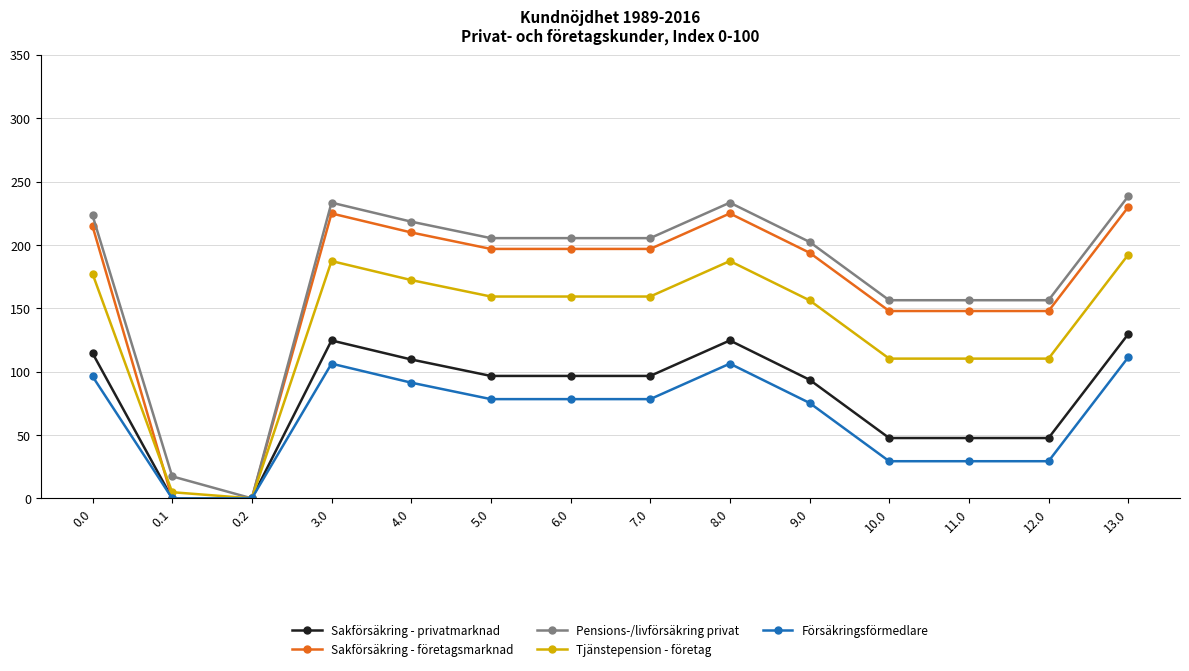

Reading left to right, extract all data points from this chart.

Sakförsäkring - privatmarknad: 0.0=114.6	0.1=0.0	0.2=0.0	3.0=124.6	4.0=109.6	5.0=96.6	6.0=96.6	7.0=96.6	8.0=124.6	9.0=93.6	10.0=47.6	11.0=47.6	12.0=47.6	13.0=129.6
Sakförsäkring - företagsmarknad: 0.0=214.9	0.1=0.0	0.2=0.0	3.0=224.9	4.0=209.9	5.0=196.9	6.0=196.9	7.0=196.9	8.0=224.9	9.0=193.9	10.0=147.9	11.0=147.9	12.0=147.9	13.0=229.9
Pensions-/livförsäkring privat: 0.0=223.4	0.1=17.4	0.2=0.0	3.0=233.4	4.0=218.4	5.0=205.4	6.0=205.4	7.0=205.4	8.0=233.4	9.0=202.4	10.0=156.4	11.0=156.4	12.0=156.4	13.0=238.4
Tjänstepension - företag: 0.0=177.3	0.1=4.9	0.2=0.0	3.0=187.3	4.0=172.3	5.0=159.3	6.0=159.3	7.0=159.3	8.0=187.3	9.0=156.3	10.0=110.3	11.0=110.3	12.0=110.3	13.0=192.3
Försäkringsförmedlare: 0.0=96.3	0.1=0.0	0.2=0.0	3.0=106.3	4.0=91.3	5.0=78.3	6.0=78.3	7.0=78.3	8.0=106.3	9.0=75.3	10.0=29.3	11.0=29.3	12.0=29.3	13.0=111.3